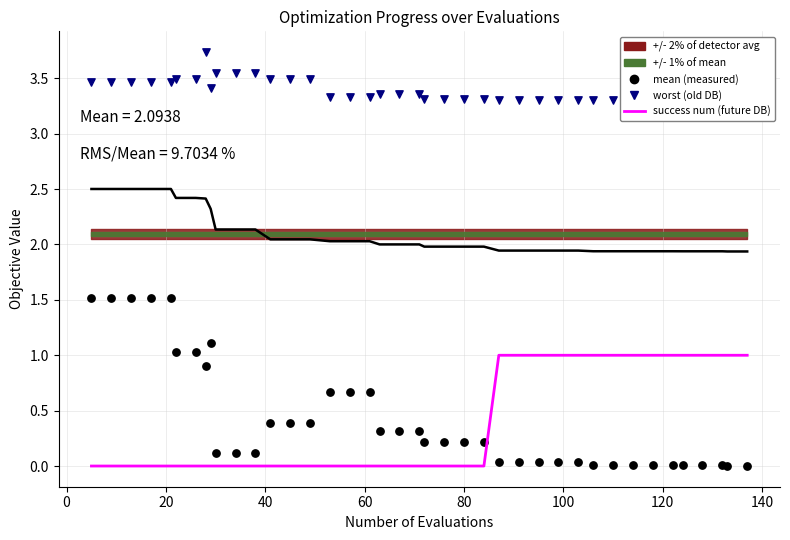

Which series reaches the minimum Y coordinate?

success num